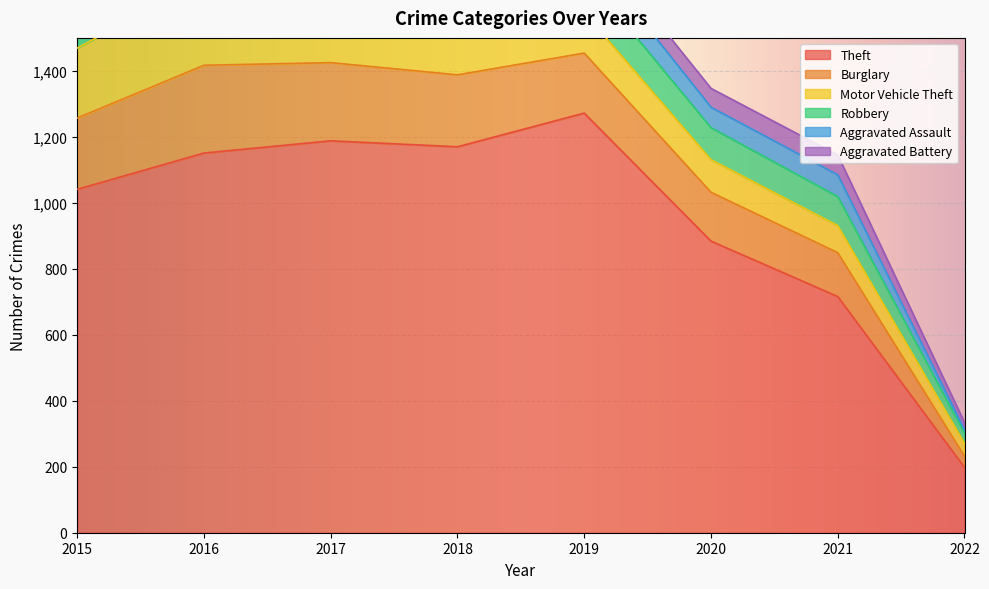

Reading left to right, extract all data points from this chart.

Theft: 2015=1041	2016=1151	2017=1188	2018=1170	2019=1272	2020=884	2021=716	2022=198
Burglary: 2015=216	2016=266	2017=237	2018=218	2019=182	2020=148	2021=133	2022=34
Motor Vehicle Theft: 2015=212	2016=259	2017=208	2018=163	2019=123	2020=99	2021=82	2022=39
Robbery: 2015=139	2016=178	2017=202	2018=121	2019=116	2020=97	2021=88	2022=31
Aggravated Assault: 2015=56	2016=88	2017=72	2018=72	2019=80	2020=62	2021=66	2022=10
Aggravated Battery: 2015=60	2016=66	2017=71	2018=86	2019=53	2020=57	2021=60	2022=22